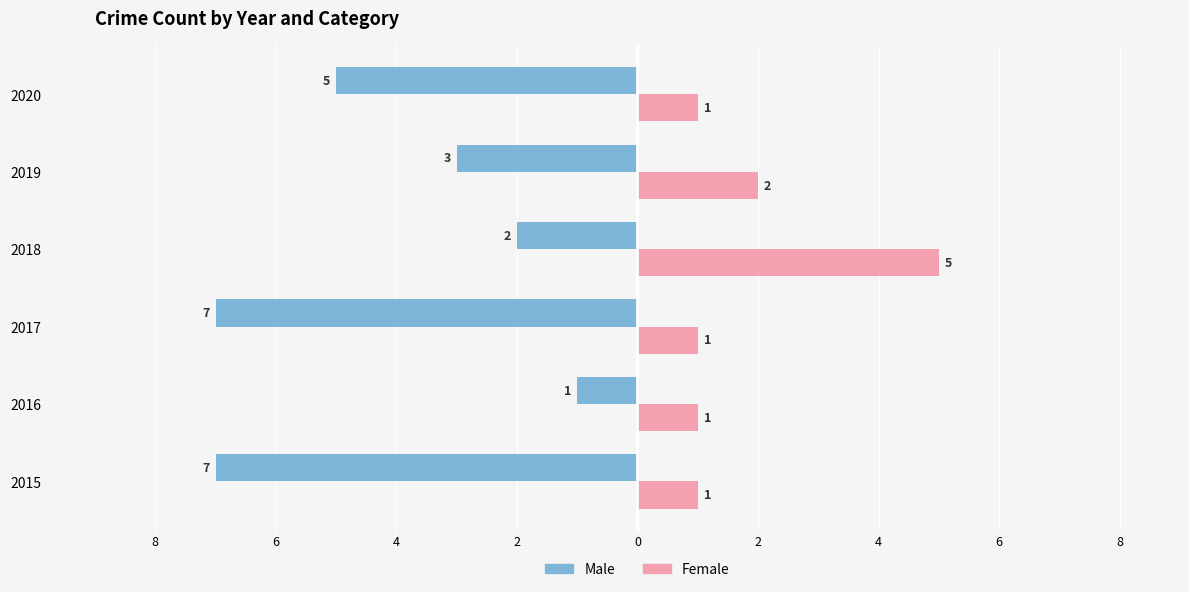

How many bars are there in each group?

2